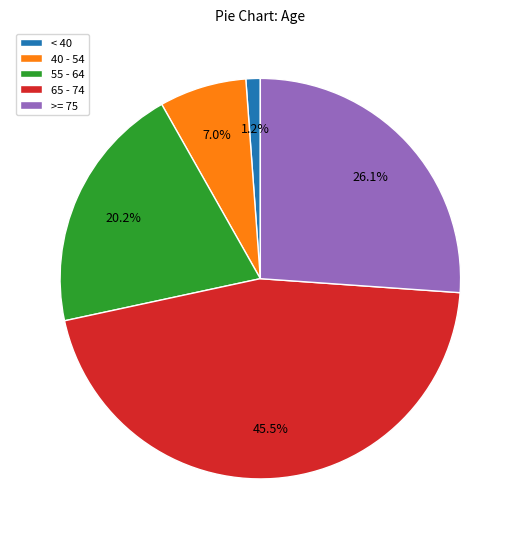

Is there a majority slice in this chart?

No